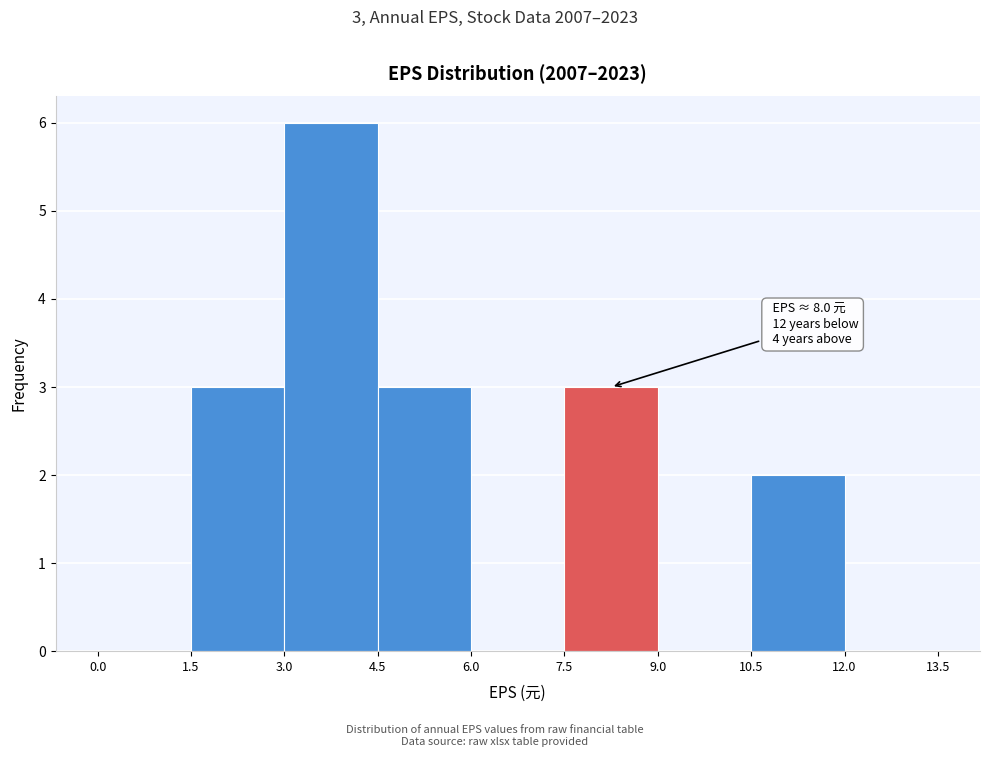

Over which range of the x-axis is the bar tallest?

3.0 to 4.5